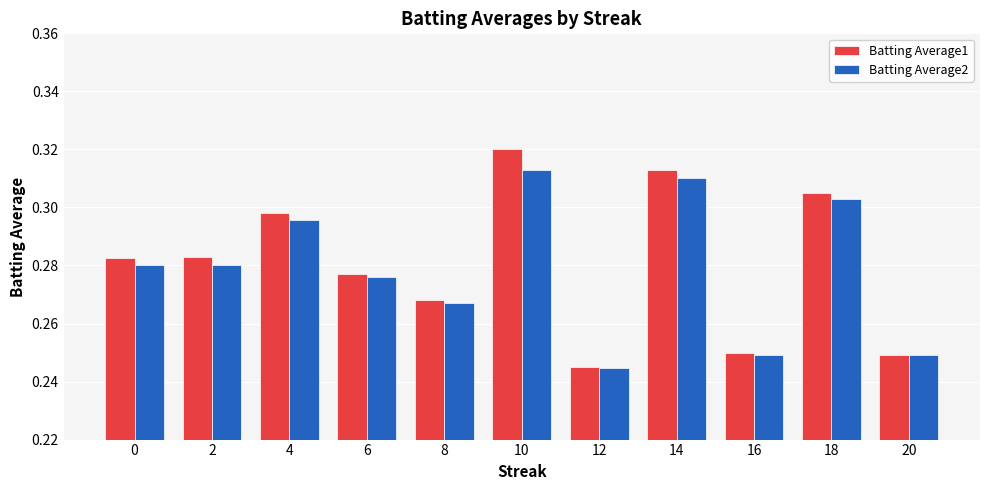

What are all the series names shown in the legend?

Batting Average1, Batting Average2